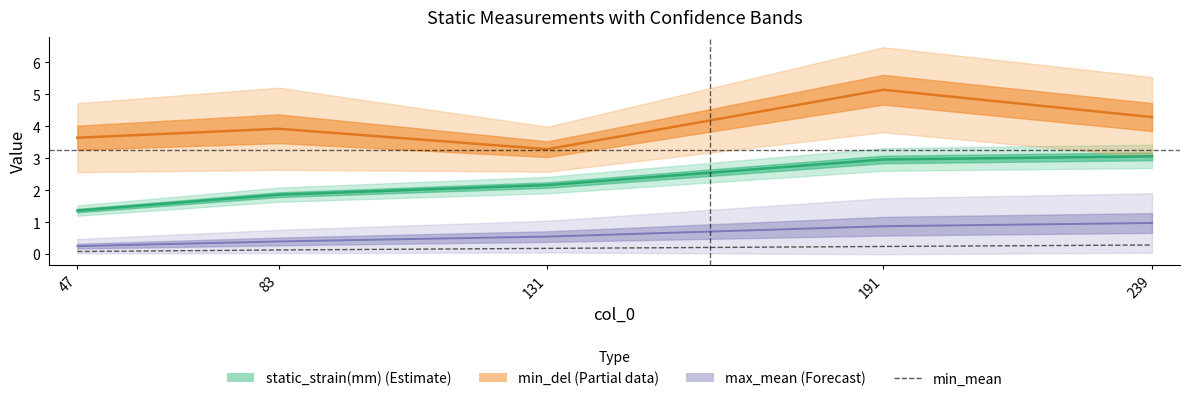

What is the smallest value displayed?

0.1